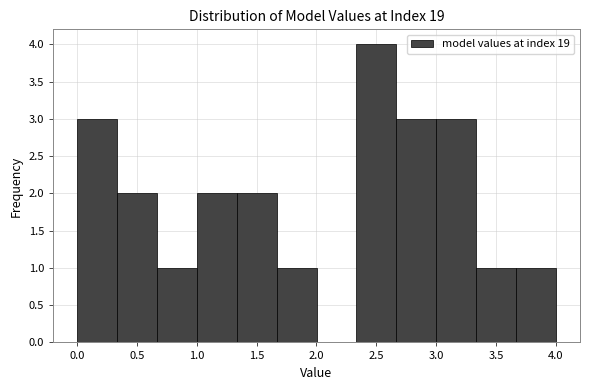

Reading left to right, list every bar in this chart as the range it spans on the x-axis followed by its height. Neither the bar edges nor the heights are printed on the chart, so give them approximately, as read against the axes.

0.00 to 0.35: 3
0.35 to 0.65: 2
0.65 to 1.00: 1
1.00 to 1.35: 2
1.35 to 1.65: 2
1.65 to 2.00: 1
2.00 to 2.35: 0
2.35 to 2.65: 4
2.65 to 3.00: 3
3.00 to 3.35: 3
3.35 to 3.65: 1
3.65 to 4.00: 1